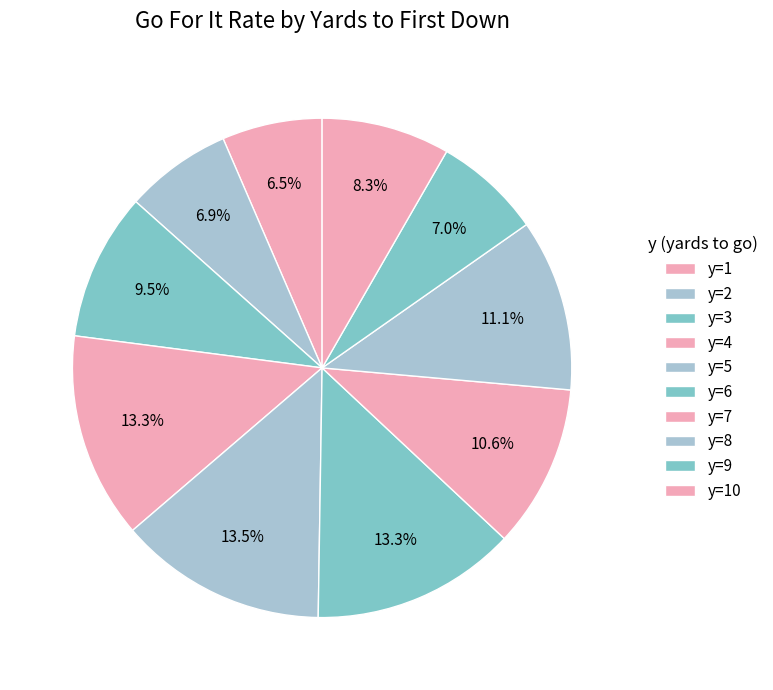

The y=1 slice represents 24% of the pie. True or false?

False